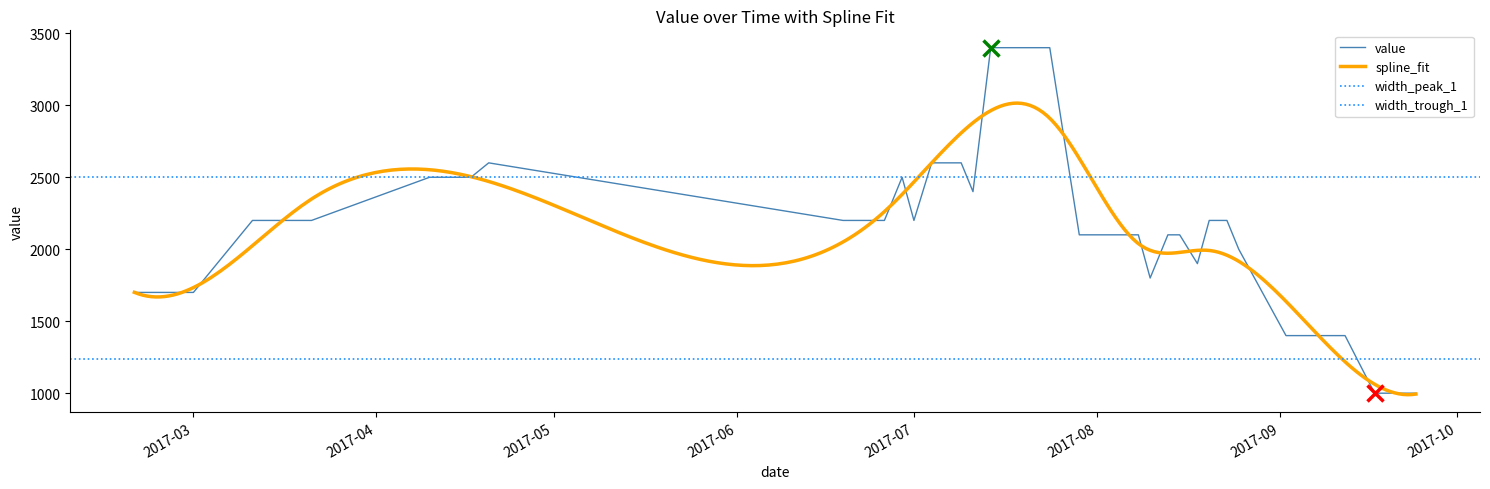

What is the difference between the maximum and minimum values?

2400